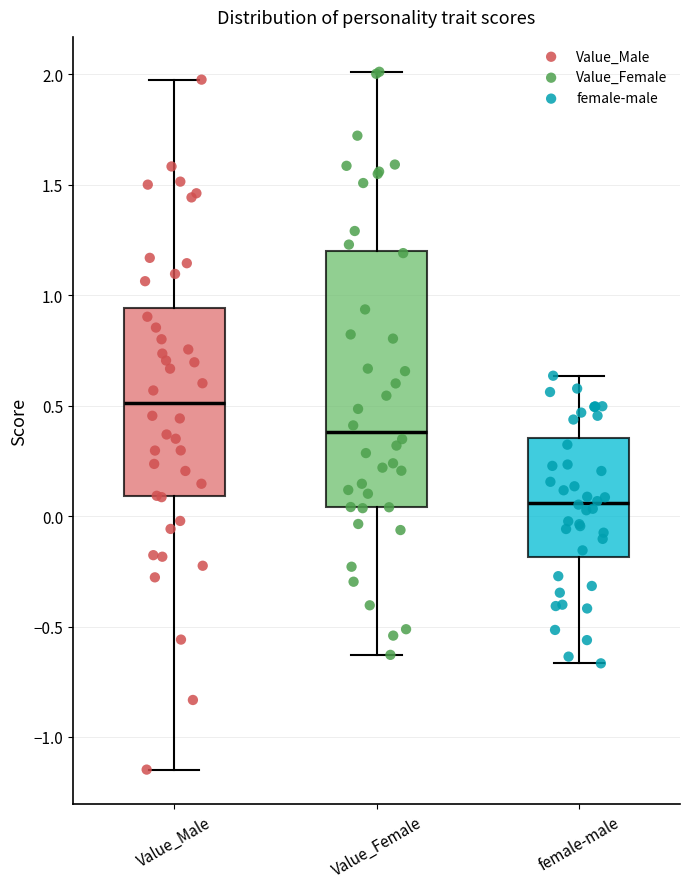

Which box has the lowest median line?

female-male